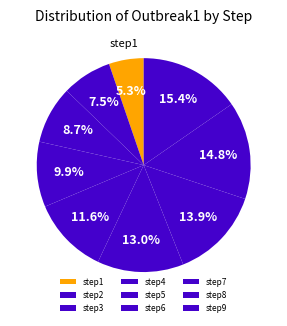

Is there a majority slice in this chart?

No